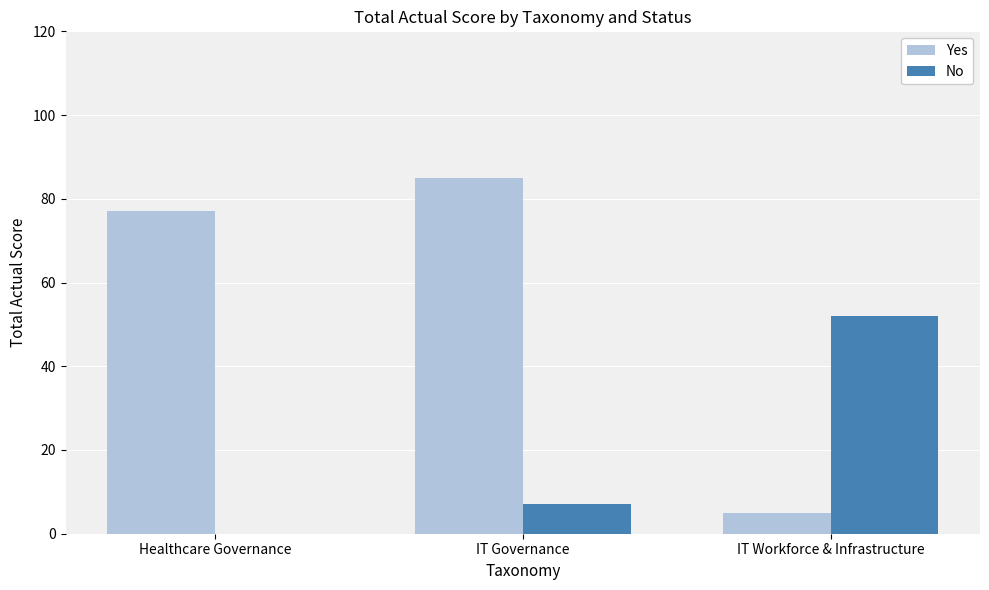

What is the maximum value for Yes?

85